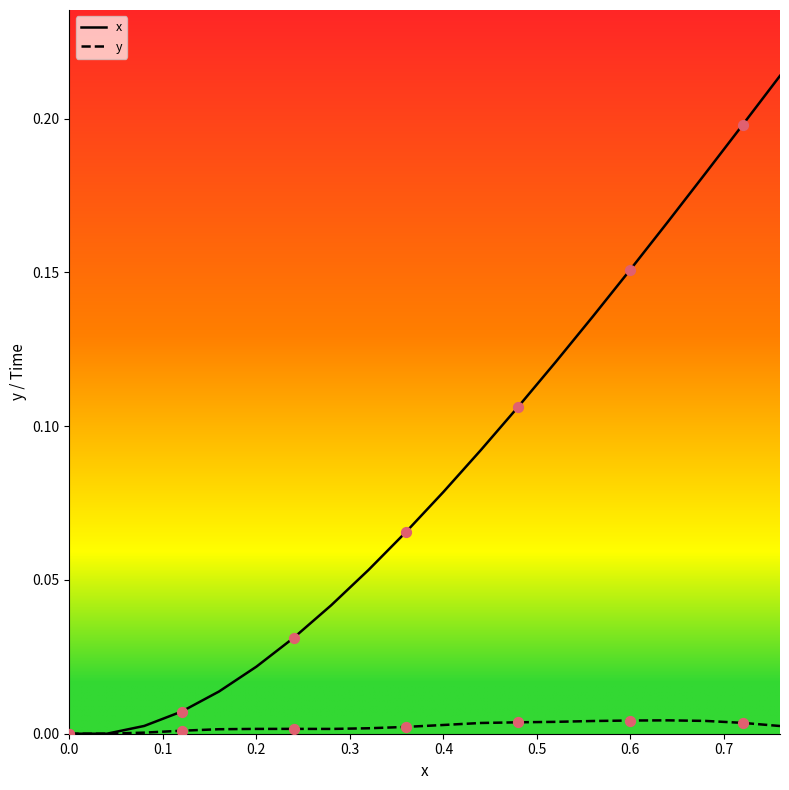

Which series has the widest spread of values?

x